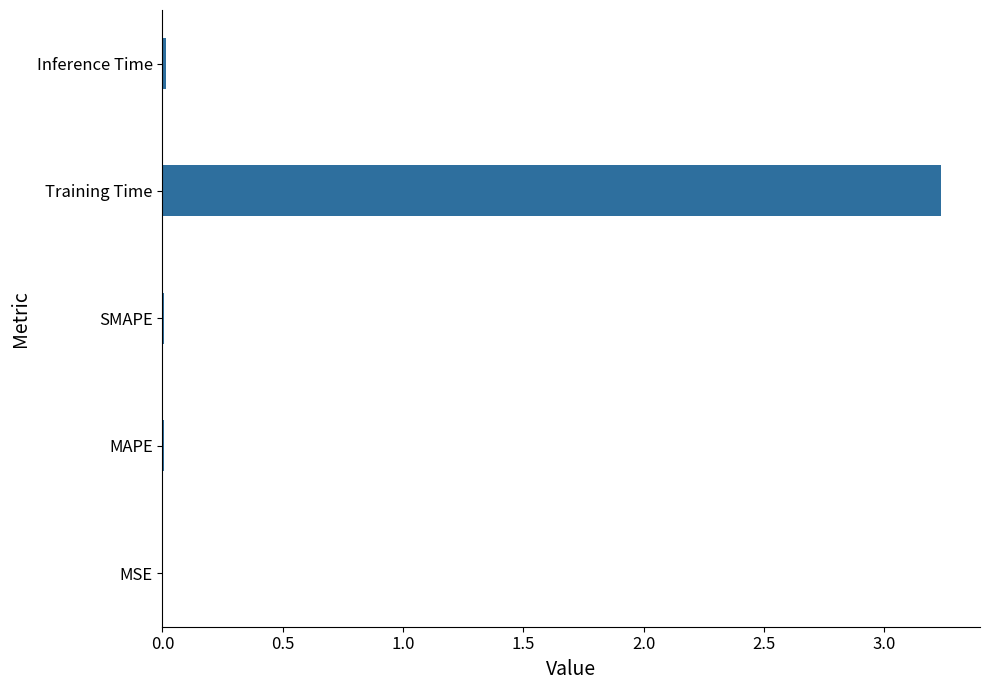

True or false: the data shows 0.0 at MSE.

True